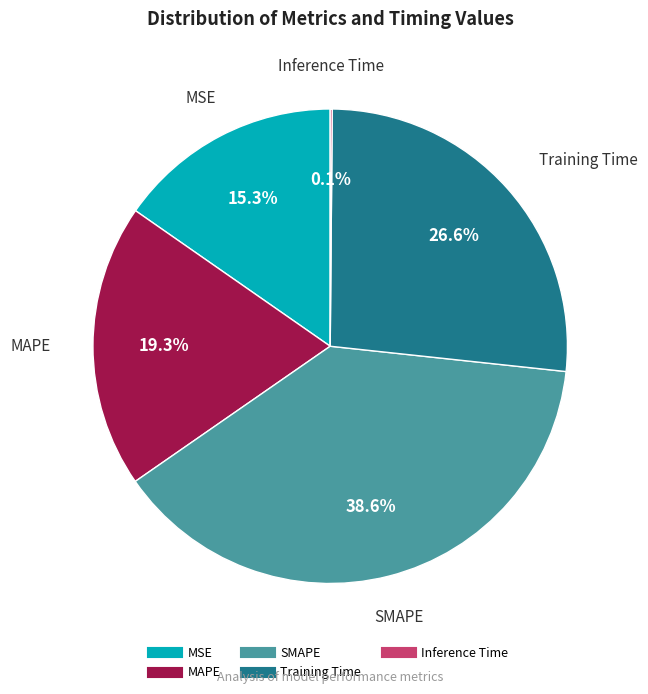

Approximately how many times larger is the value at SMAPE compared to Training Time?

1.5